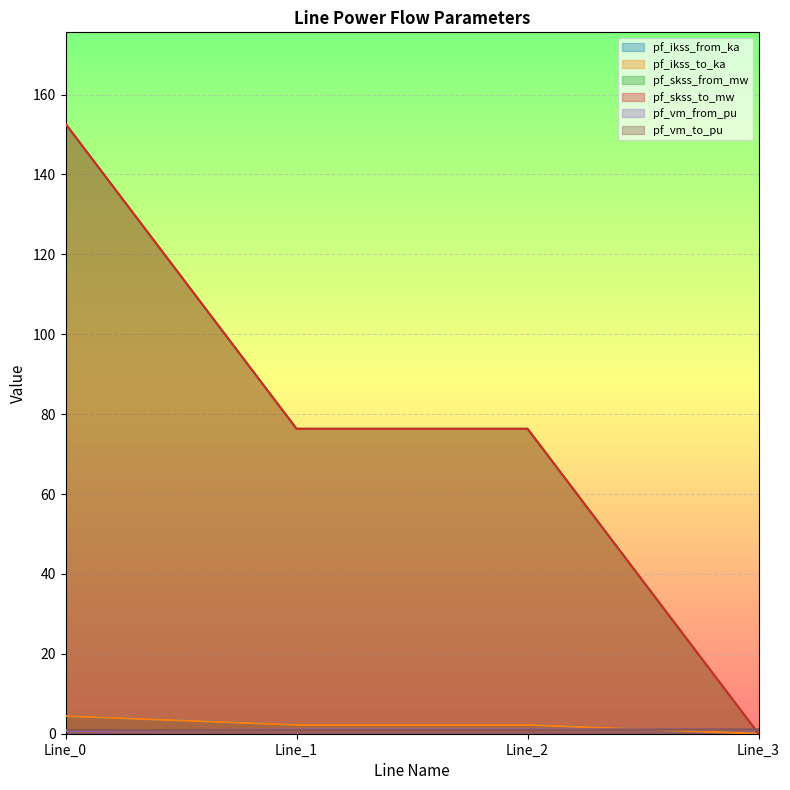

List the labels in order of pf_vm_from_pu value, smallest first.

Line_0, Line_1, Line_2, Line_3